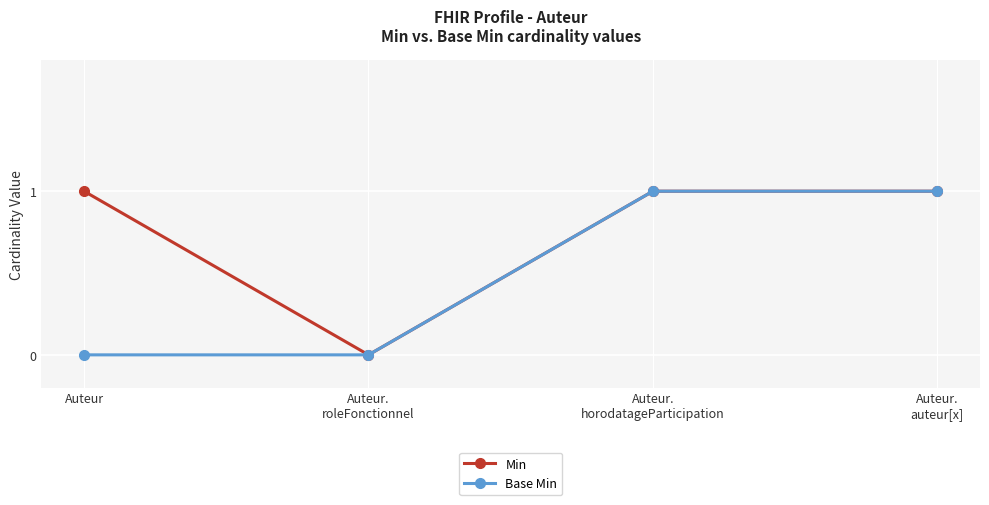

How many lines are shown in the chart?

2